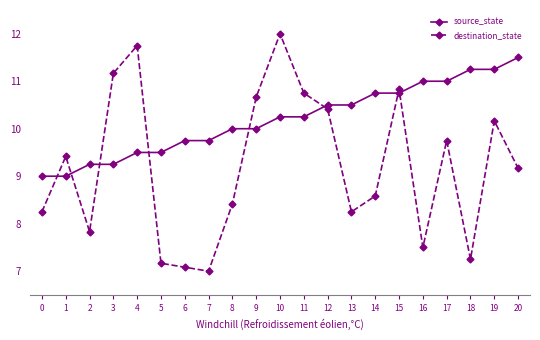

Does the chart have visible grid lines?

No